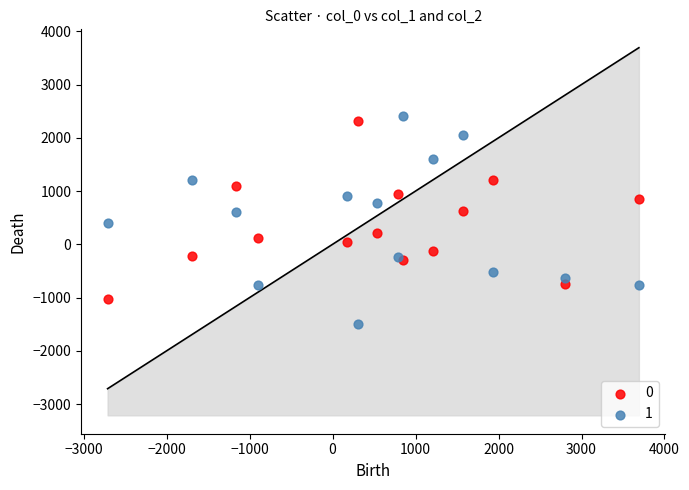

What are all the series names shown in the legend?

0, 1